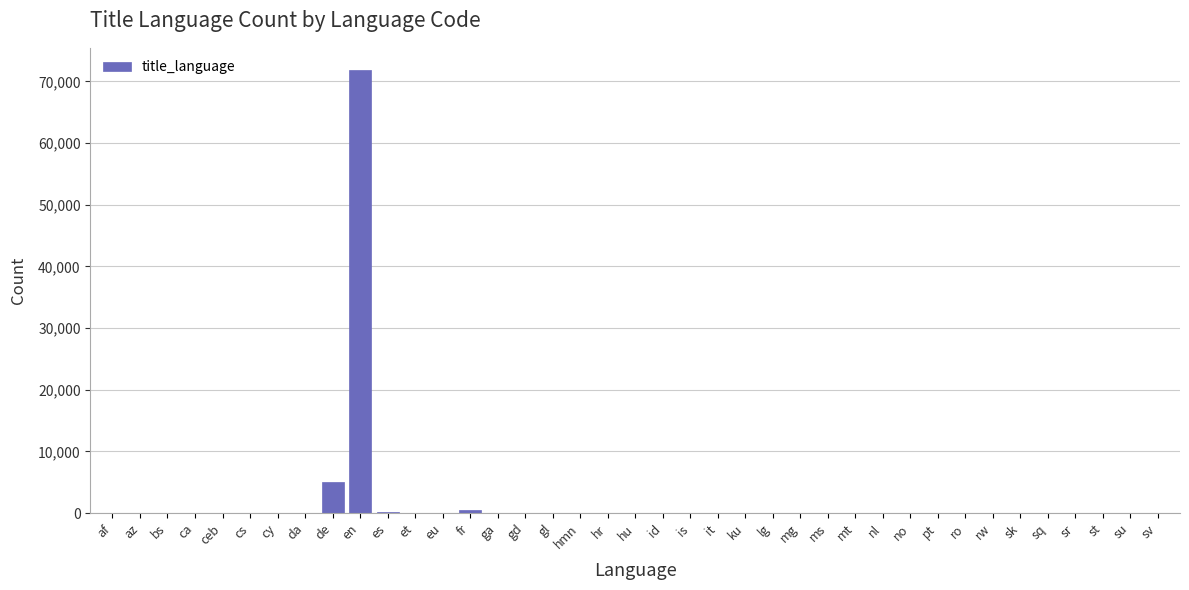

Which label corresponds to the largest value in the chart?

en